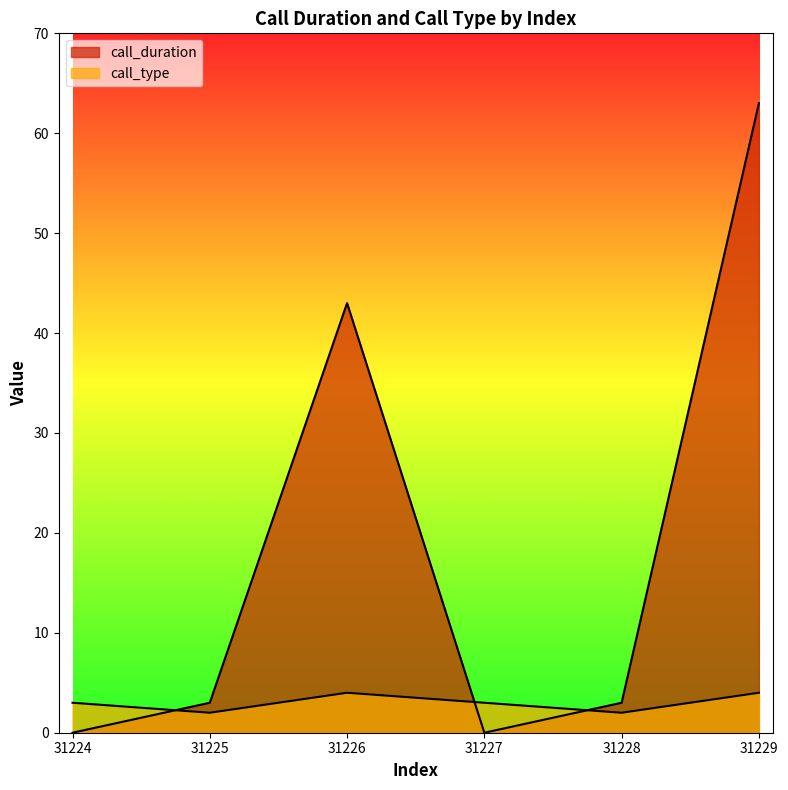

Reading right to left, transcribe all the data shown in this chart.

call_duration: 31229=63	31228=3	31227=0	31226=43	31225=3	31224=0
call_type: 31229=4	31228=2	31227=3	31226=4	31225=2	31224=3